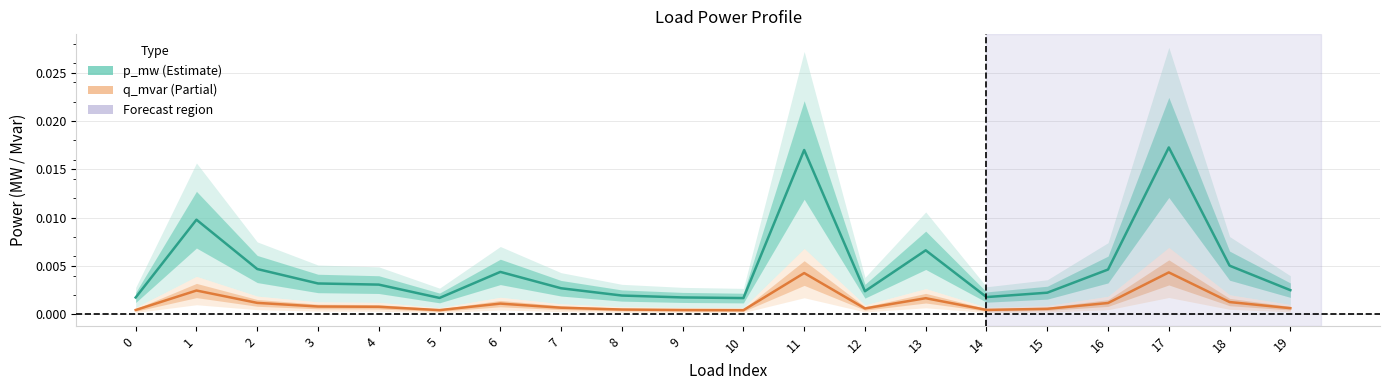

True or false: p_mw (Estimate) has a value of 0.0 at 9.

False